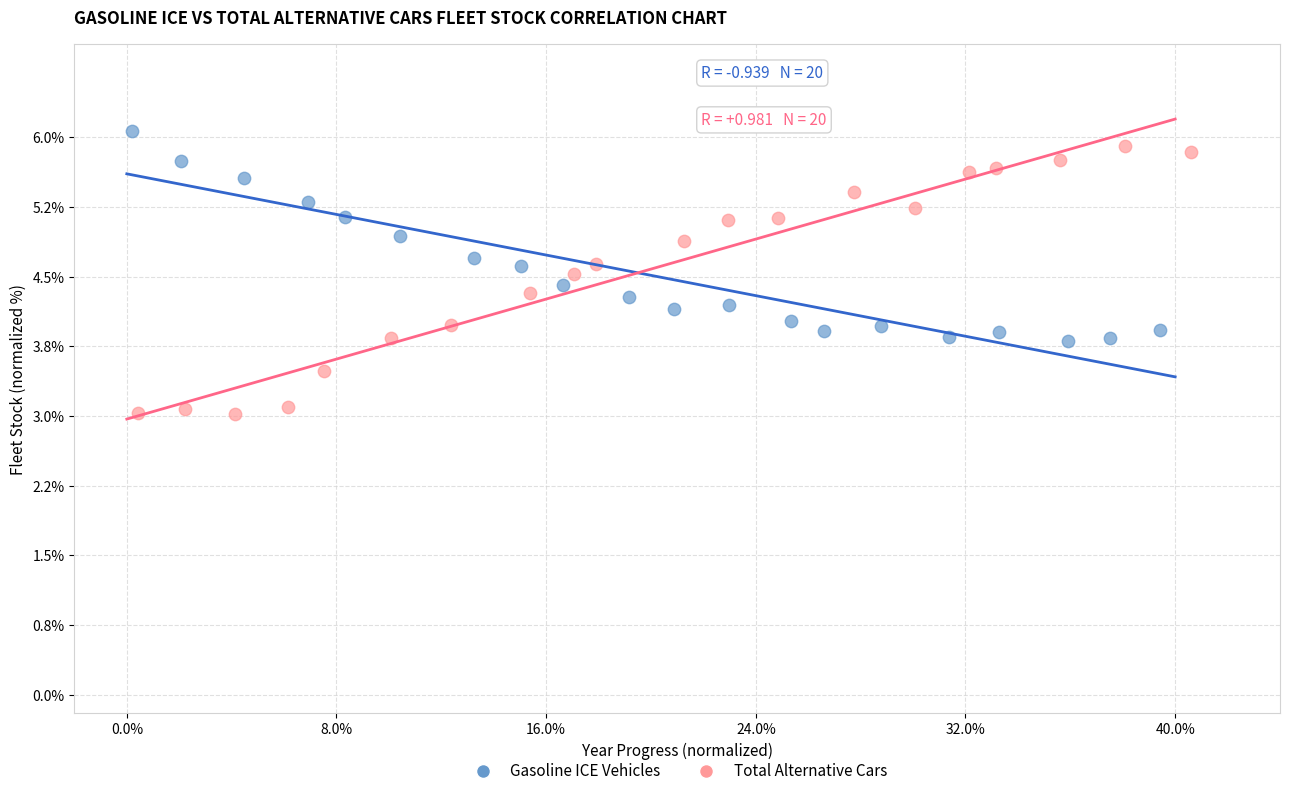

Which series has the largest Y range (max minus min)?

Total Alternative Cars